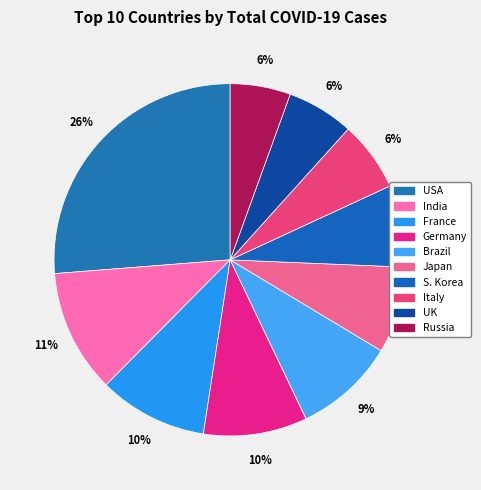

Does any single category account for the majority?

No